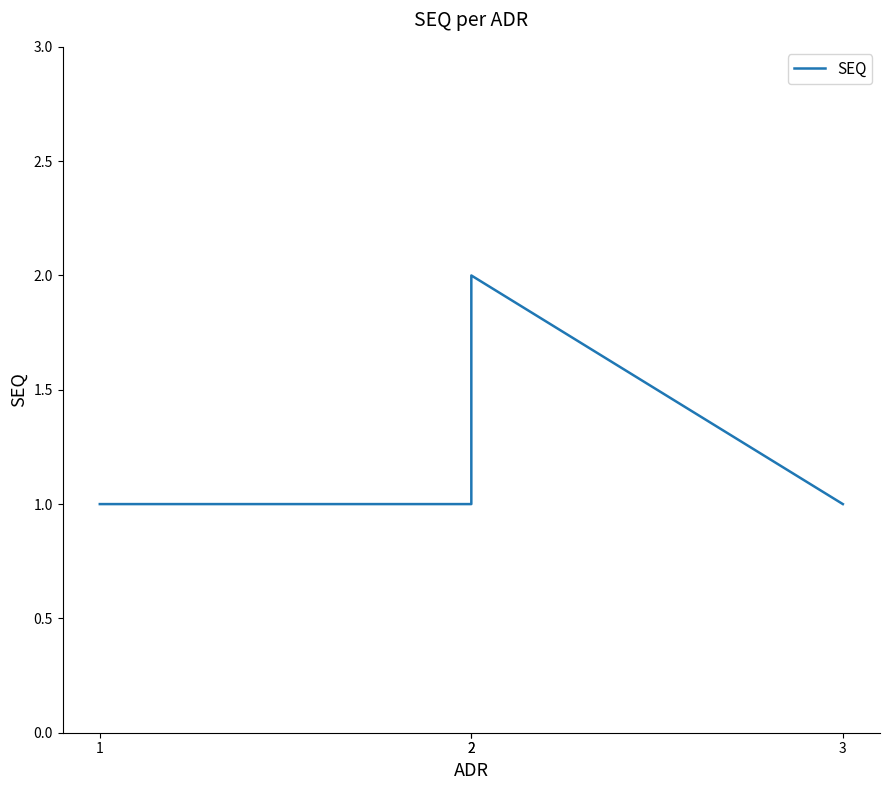

Reading left to right, what are all the values shown in this chart?

1=1	2=1	2=2	3=1